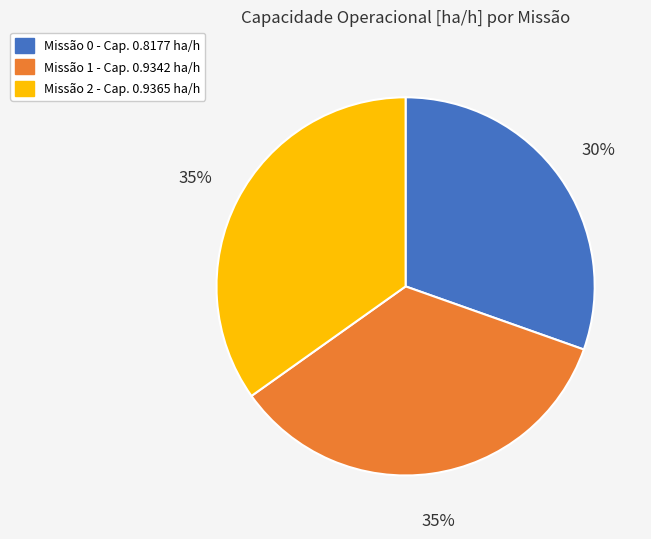

Which has a higher value, Missão 2 - Cap. 0.9365 ha/h or Missão 0 - Cap. 0.8177 ha/h?

Missão 2 - Cap. 0.9365 ha/h